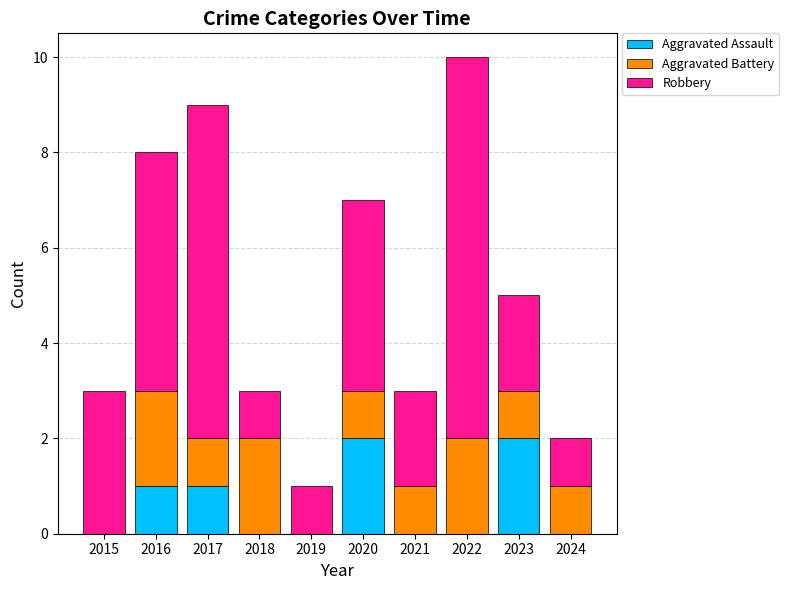

What is the average value of the Aggravated Assault series?

1